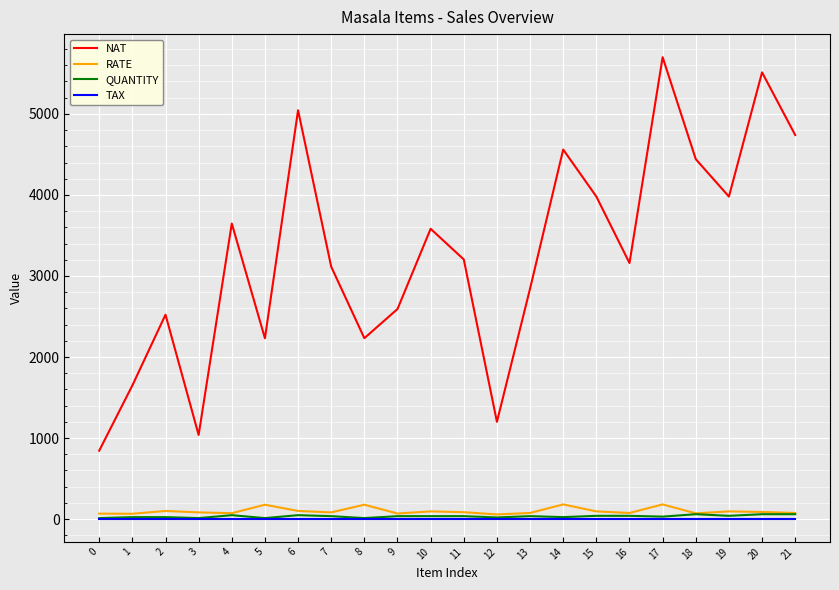

Which series has the largest range (max minus min)?

NAT